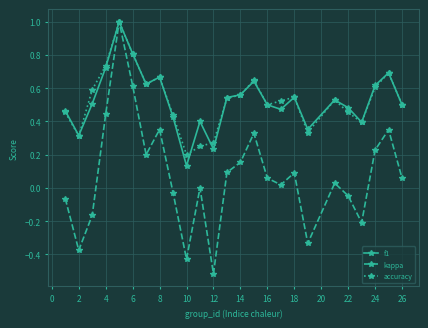

Which series has the largest range (max minus min)?

kappa